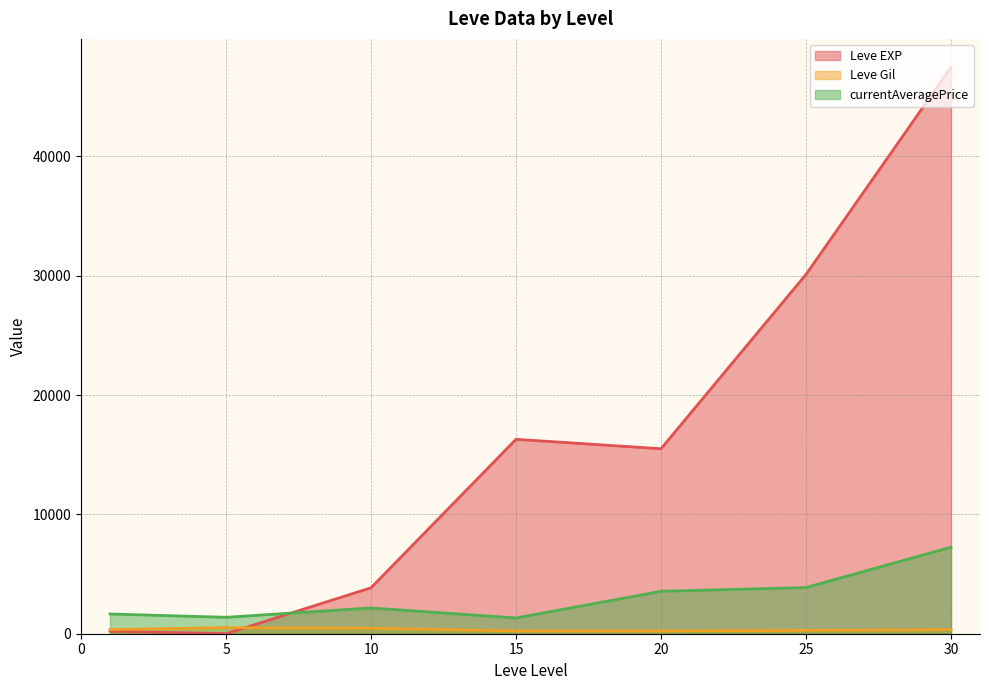

At which label is Leve Gil closest to 485?

5